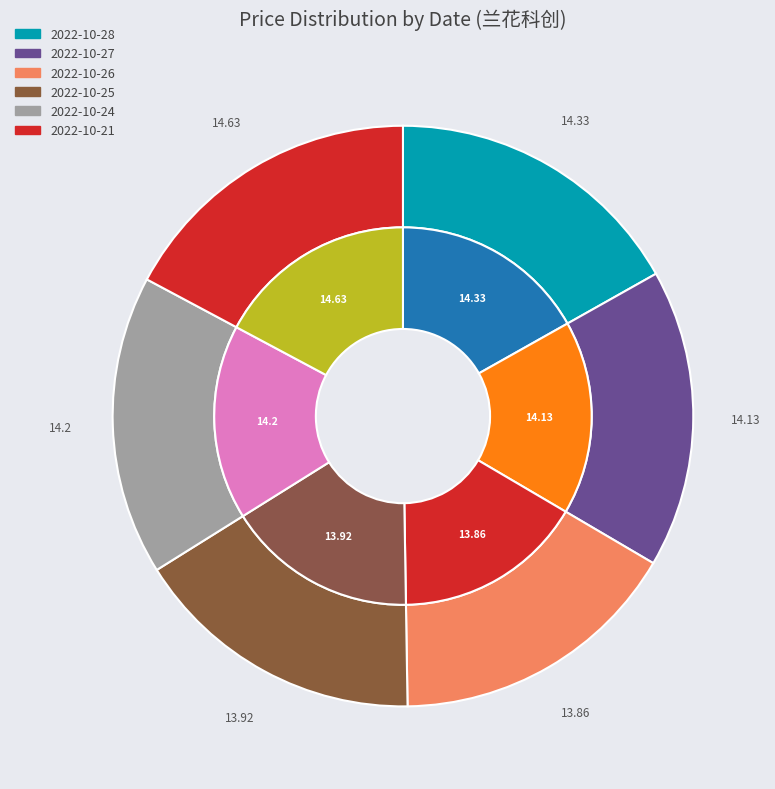

How many slices are in this pie chart?

6